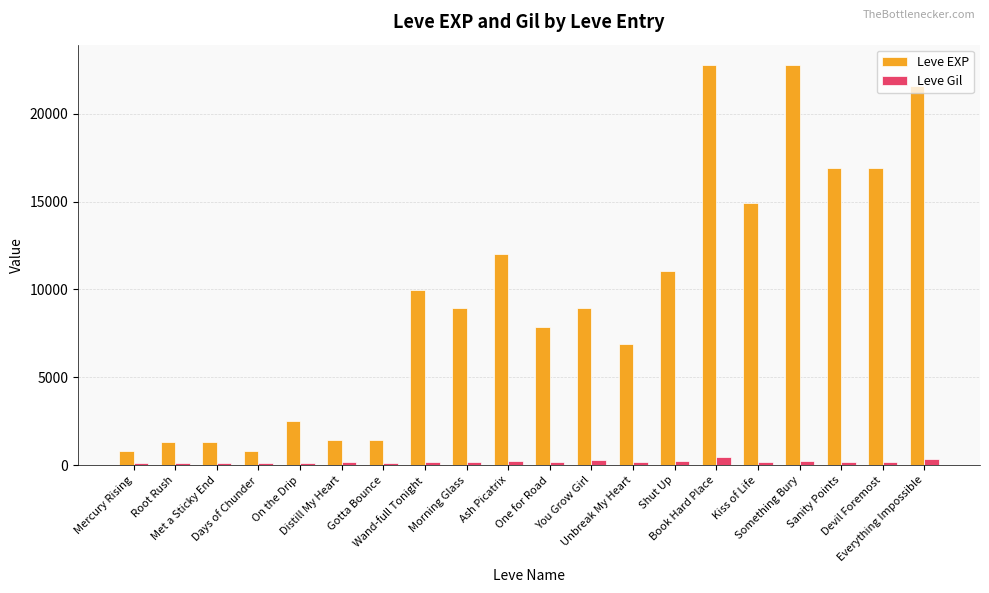

How many values in the Leve EXP series are below 8930?

9